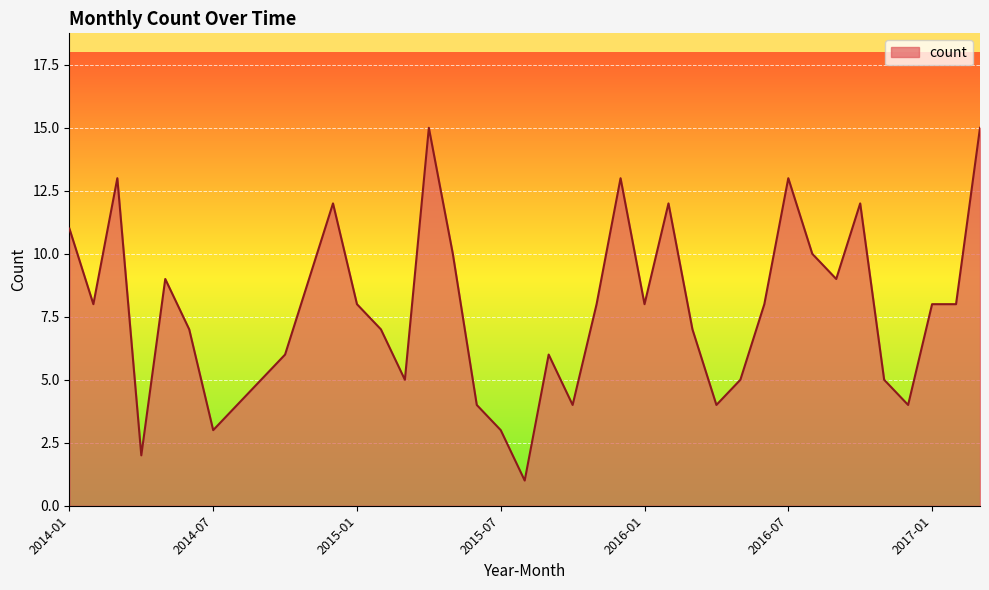

What is the sum of all values?

301